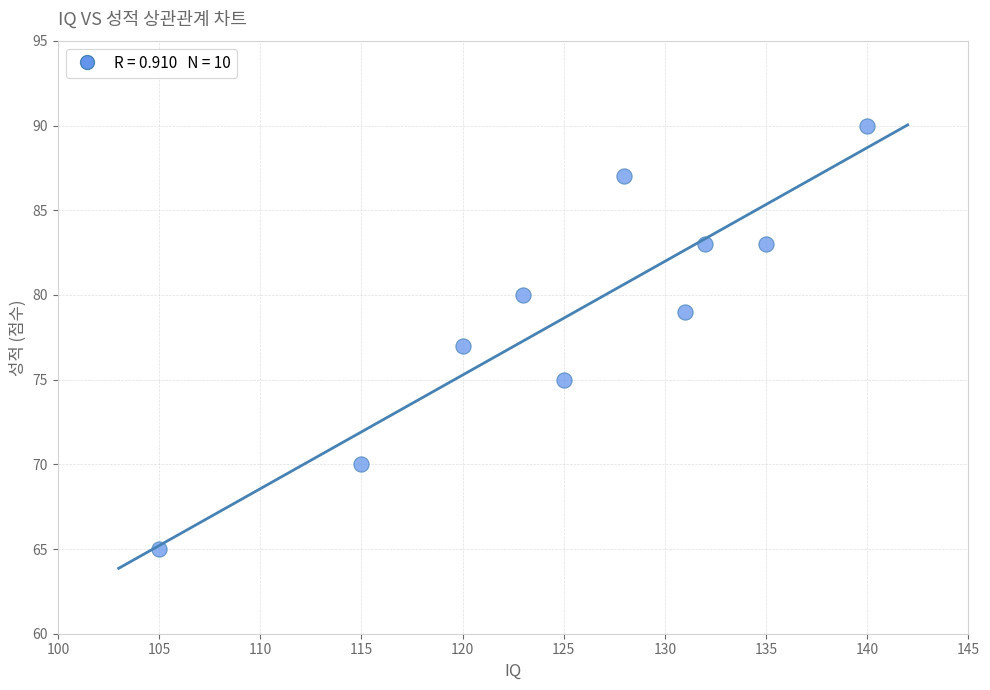

What is the average X value?

125